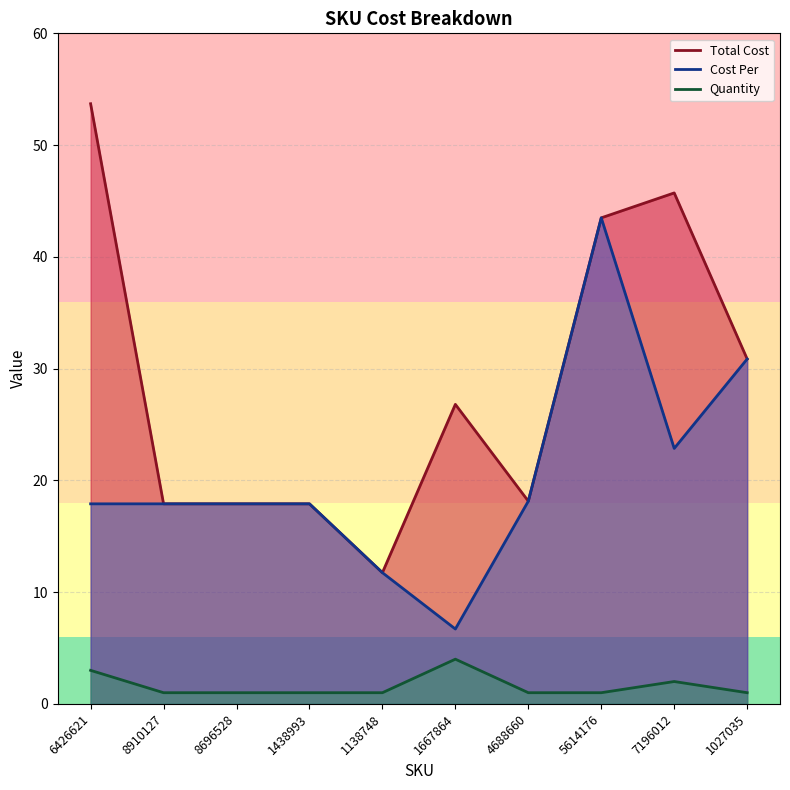

At which category is the sum across all series the highest?

5614176